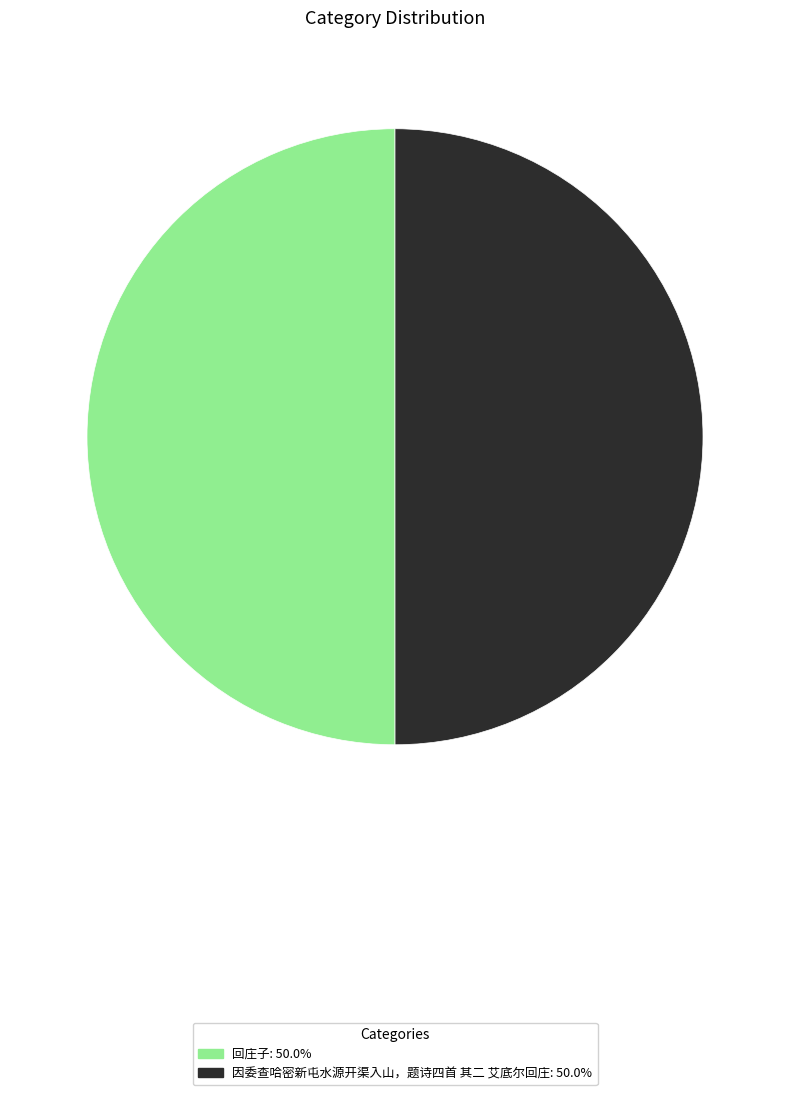

Count the number of slices in the pie.

2